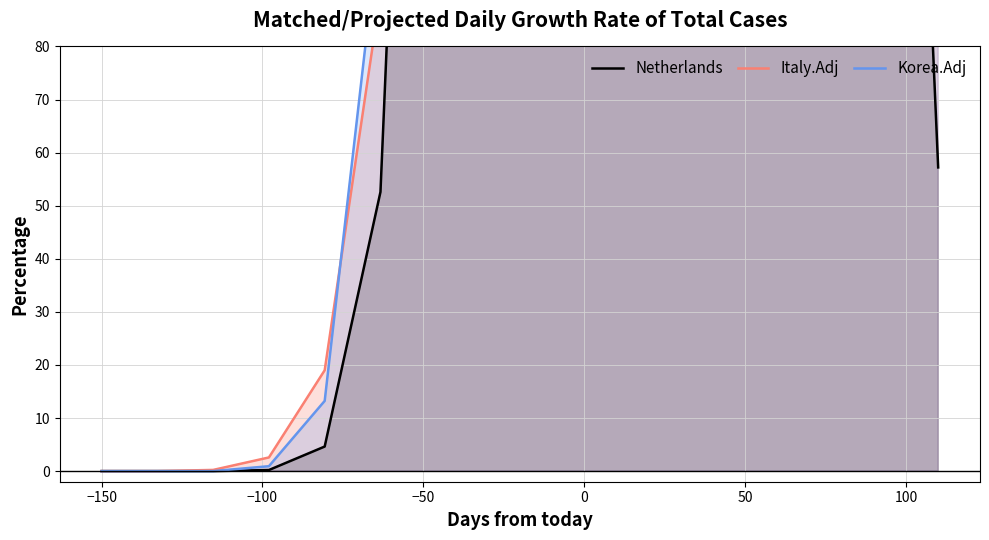

Which series has the largest Y range (max minus min)?

Korea.Adj